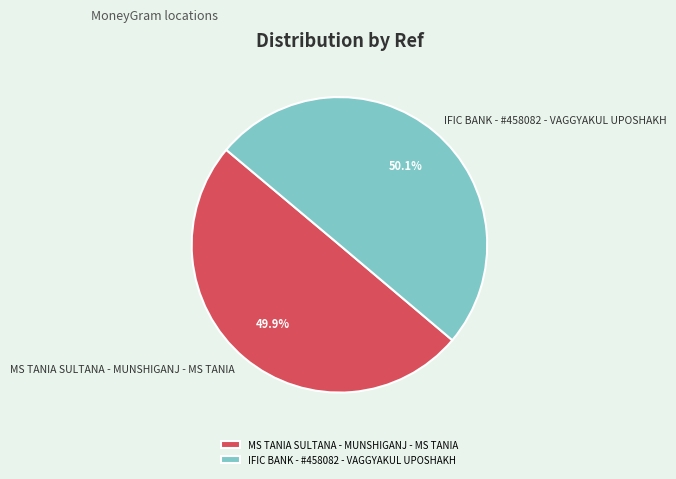

What percentage is the MS TANIA SULTANA - MUNSHIGANJ - MS TANIA slice, to the nearest percent?

50%